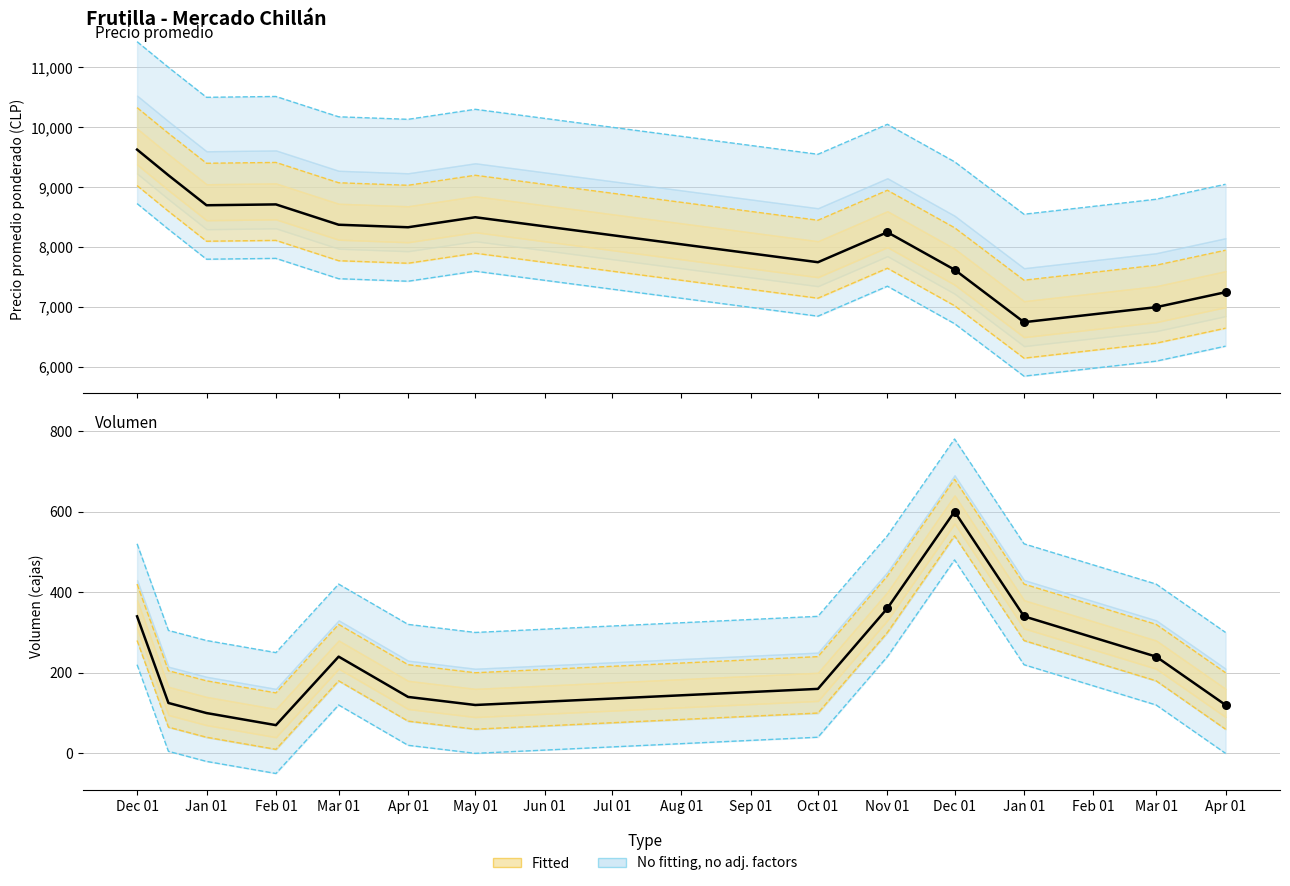

Is the value of Precio promedio ponderado at Nov 01 greater than the value of Volumen at Nov 01?

Yes